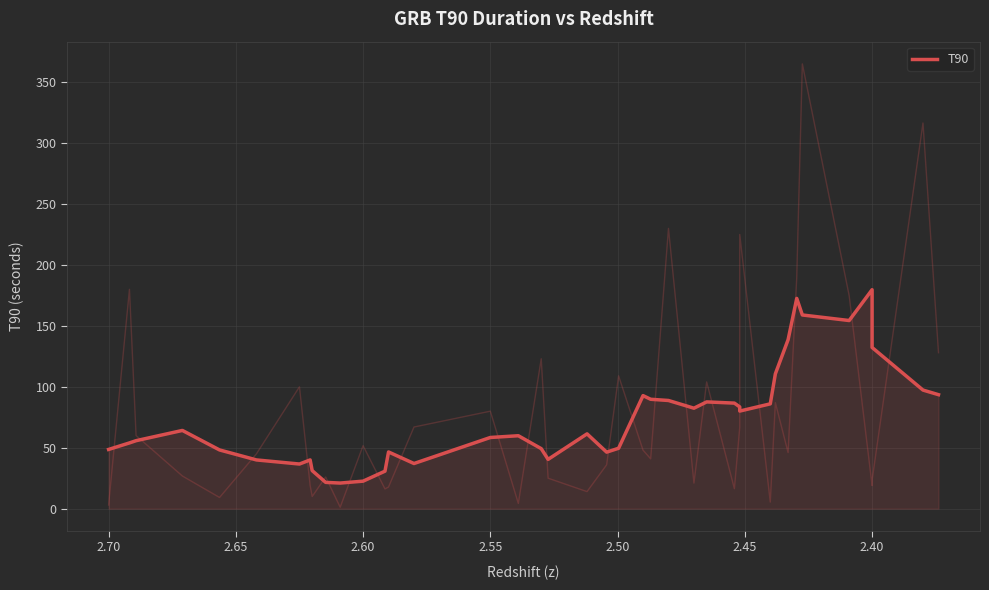

How many points are higher than both their immediate neighbors (excluding endpoints)?

9